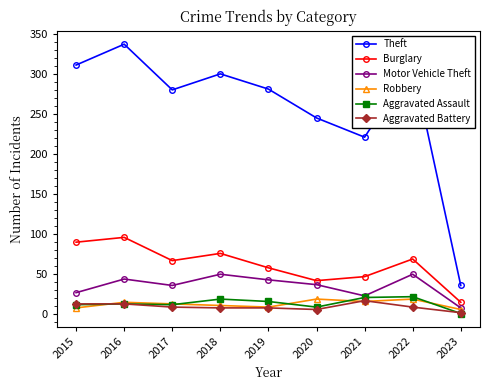

How many interior local valleys does the Theft series have?

2